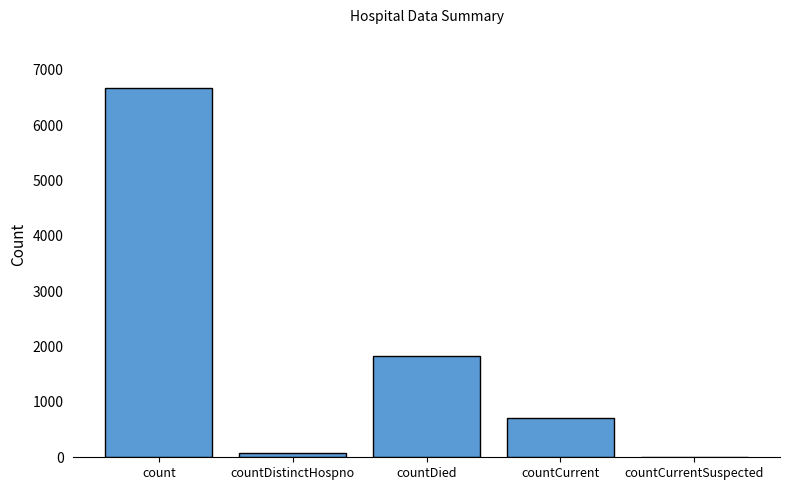

What is the sum of the values at countCurrentSuspected and count?

6681